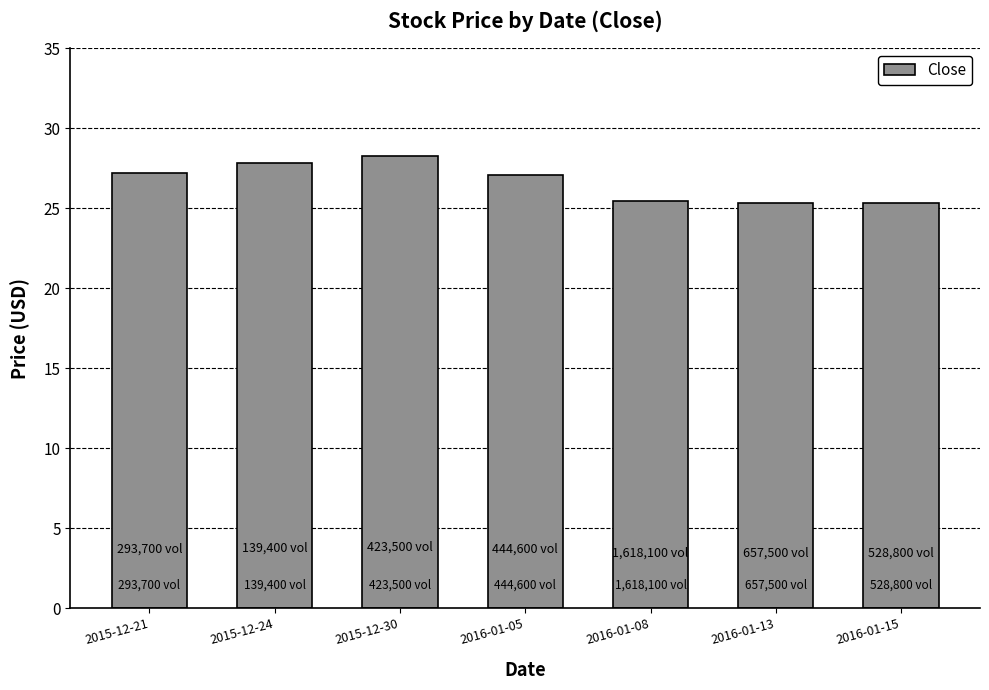

True or false: the data shows 13.7 at 2015-12-21.

False